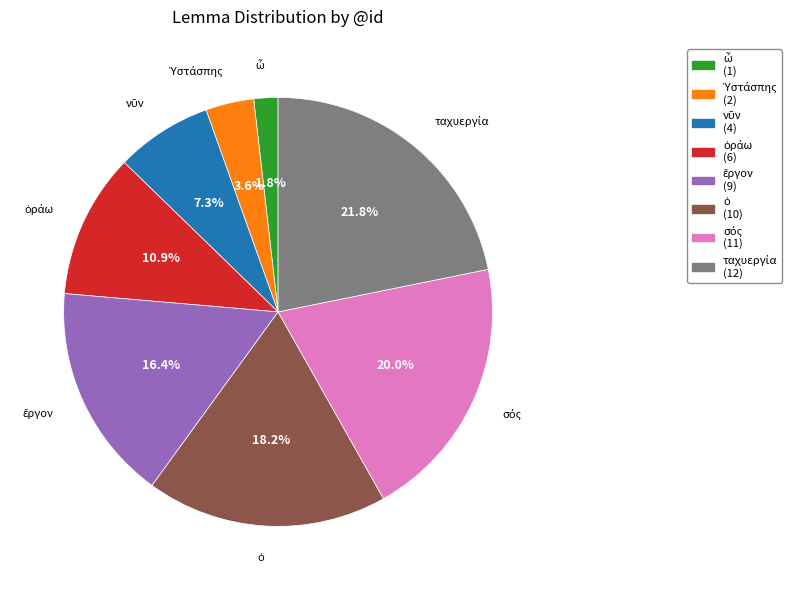

Does any single category account for the majority?

No